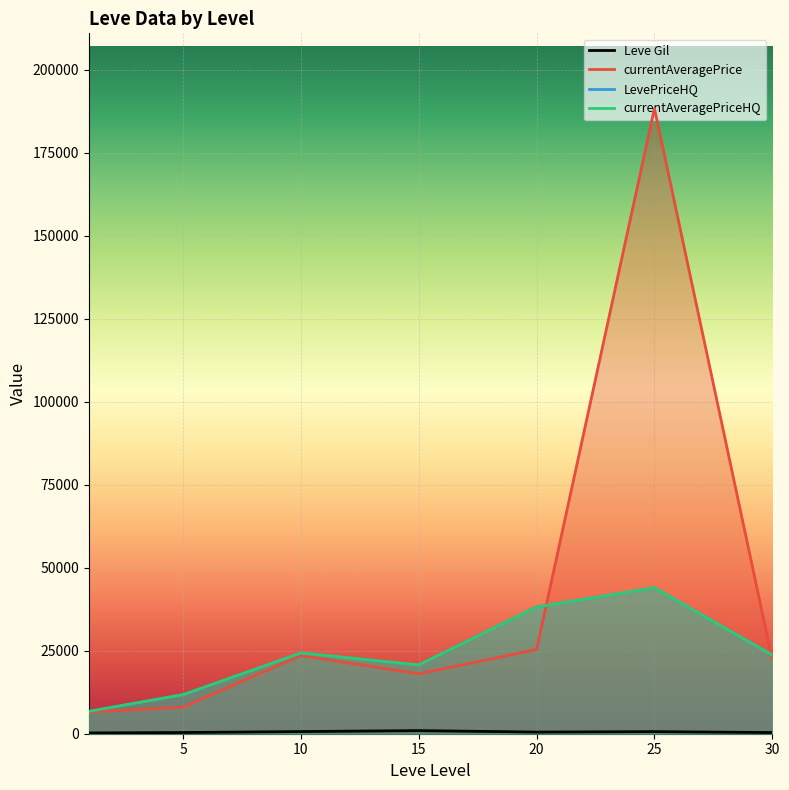

Which label corresponds to the largest value in the chart?

25